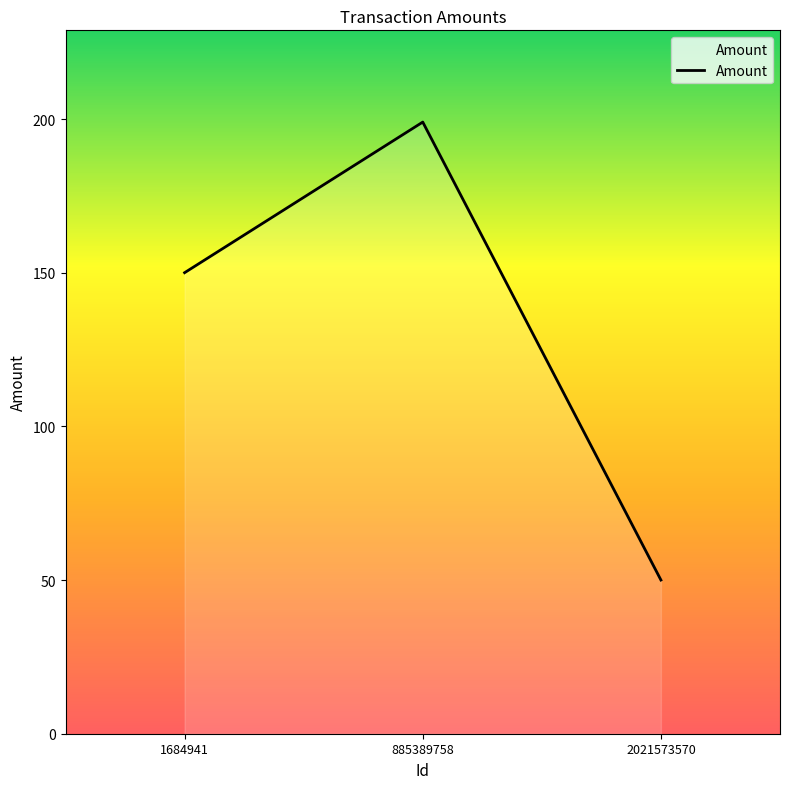

Reading left to right, transcribe all the data shown in this chart.

1684941=150	885389758=199	2021573570=50